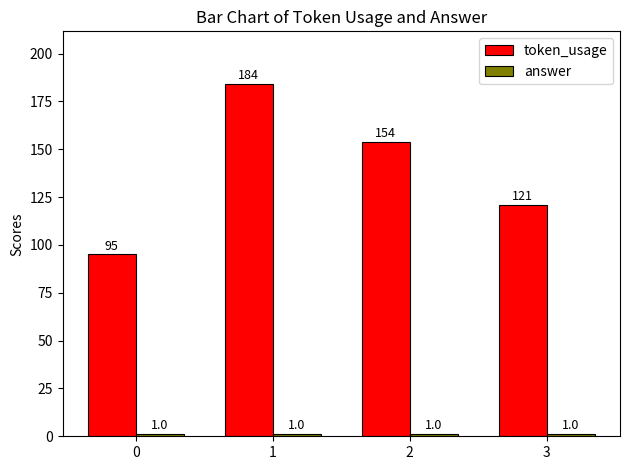

At which label is token_usage closest to 139?

2